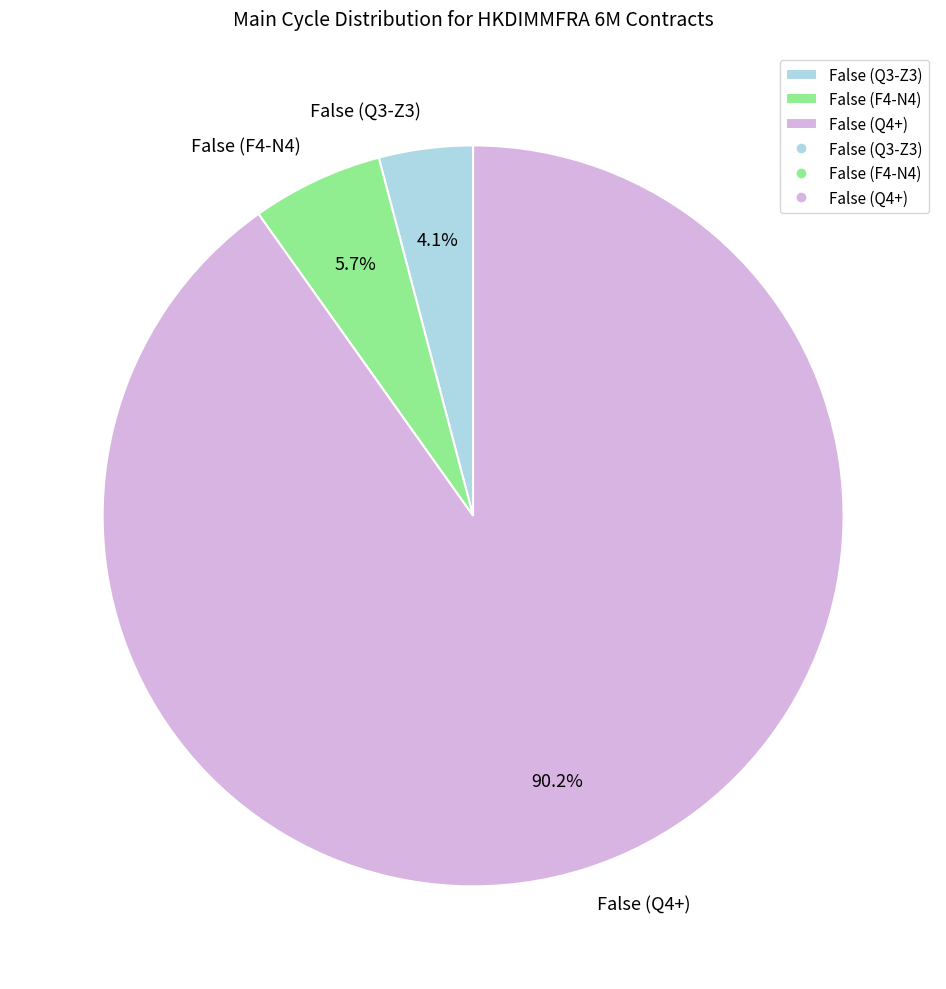

Which has a higher value, False (F4-N4) or False (Q3-Z3)?

False (F4-N4)